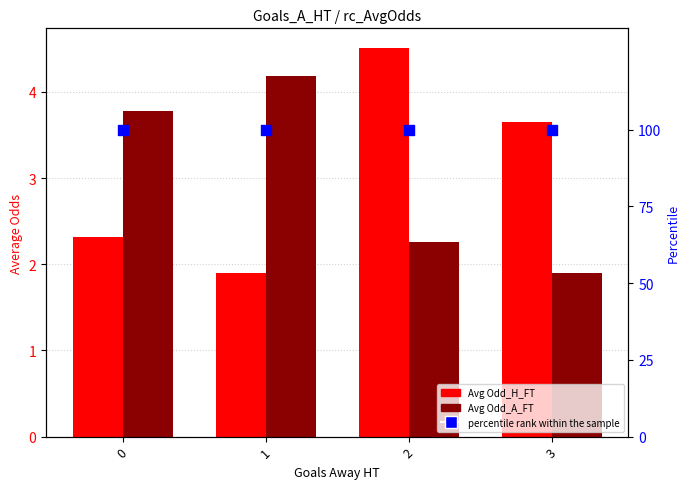

What are all the series names shown in the legend?

Avg Odd_H_FT, Avg Odd_A_FT, percentile rank within the sample